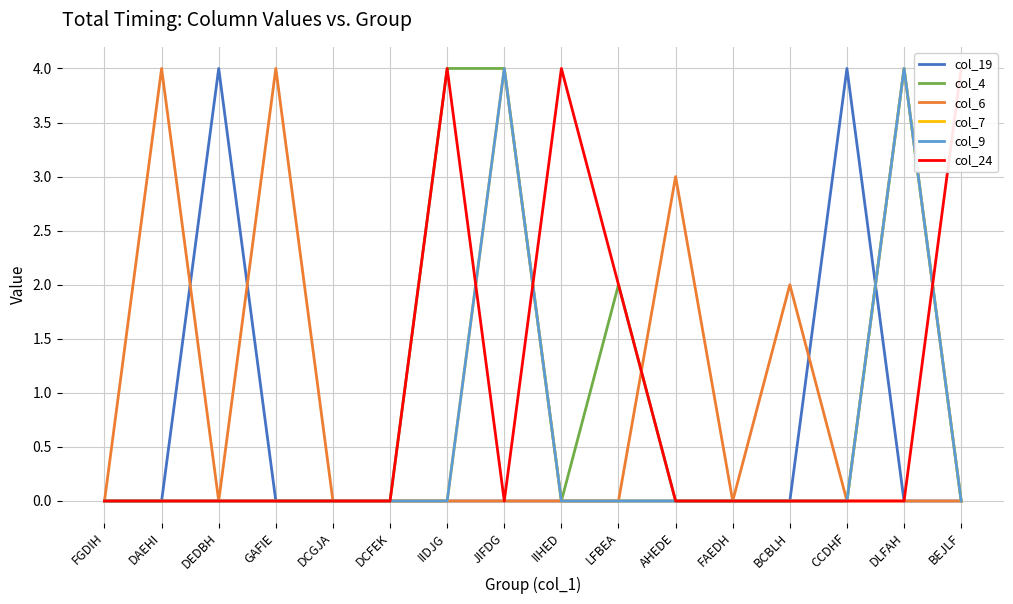

What is the difference between the maximum and second lowest values in the col_24 series?

4